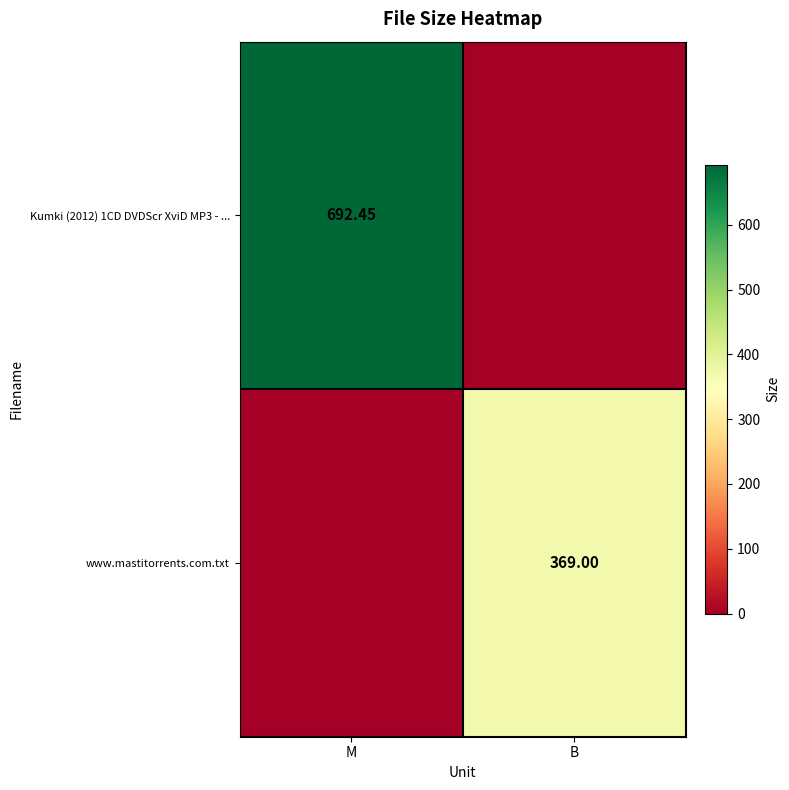

Is the value of www.mastitorrents.com.txt at B greater than the value of Kumki (2012) 1CD DVDScr XviD MP3 - ... at M?

No